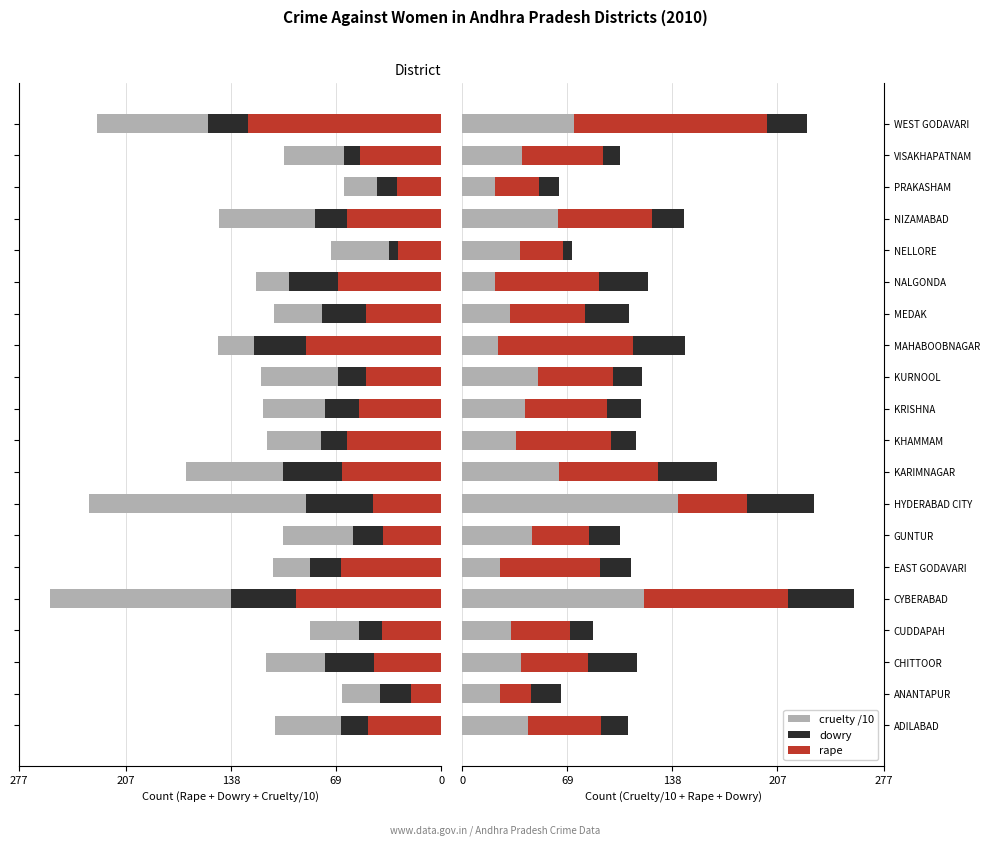

At how many categories does at least one series exceed 67?

5